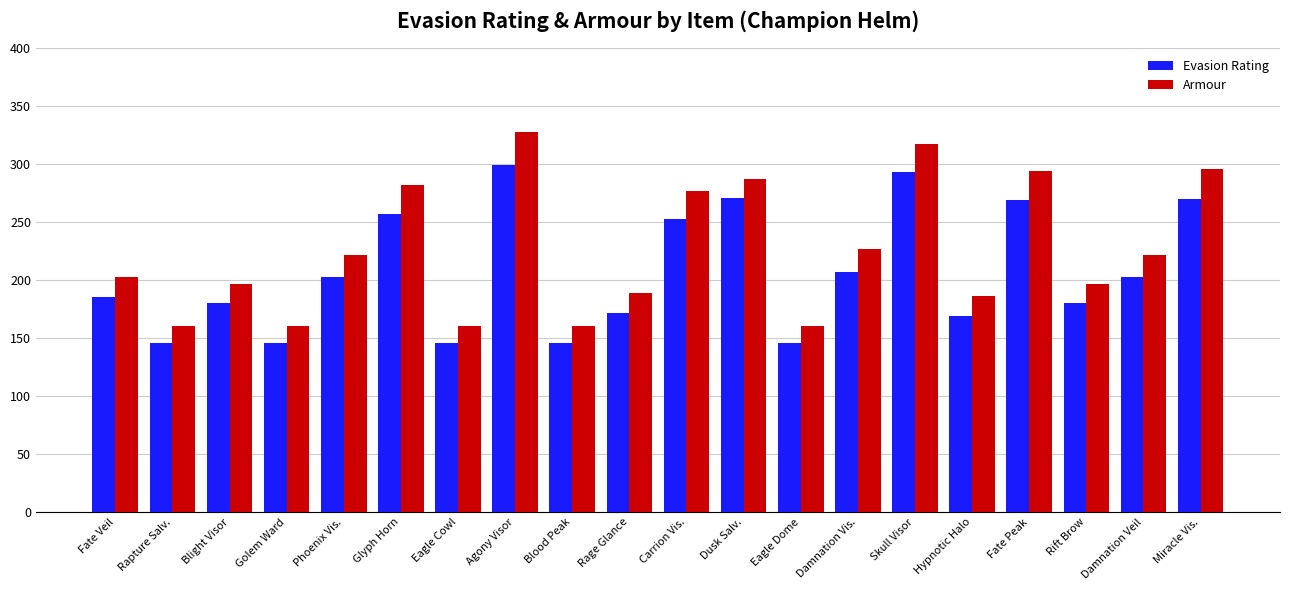

At which category is the sum across all series the highest?

Agony Visor